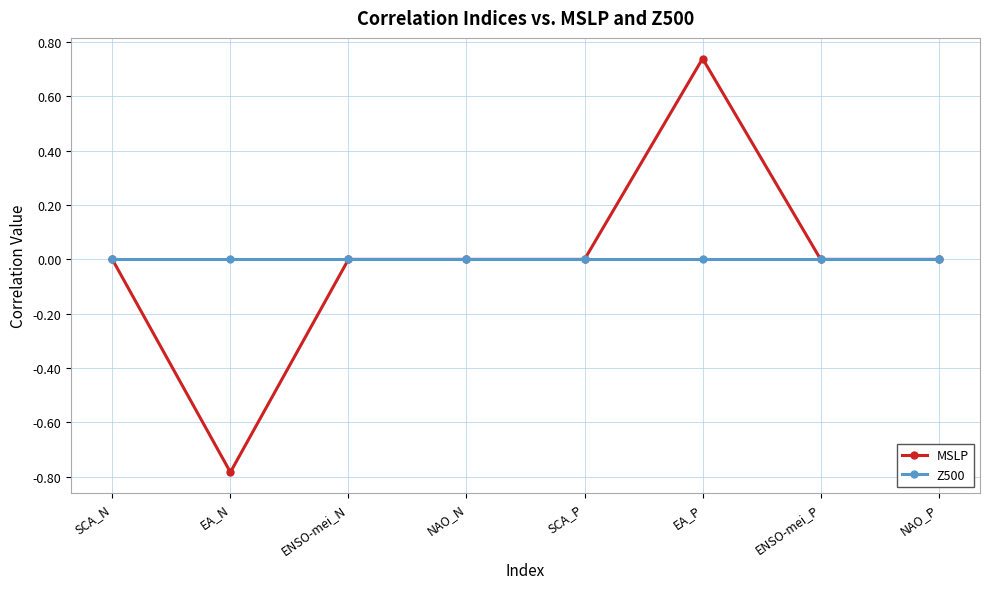

At which category is the sum across all series the highest?

EA_P